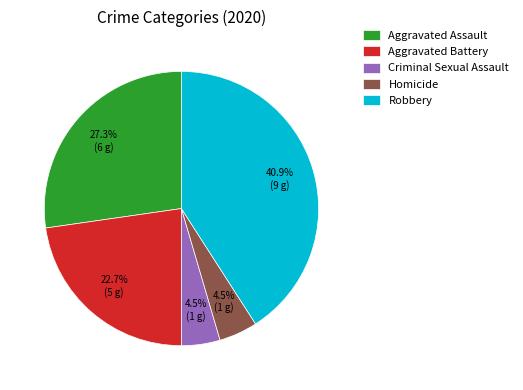

To the nearest percent, what is the difference between the largest and smallest slice percentages?

36%